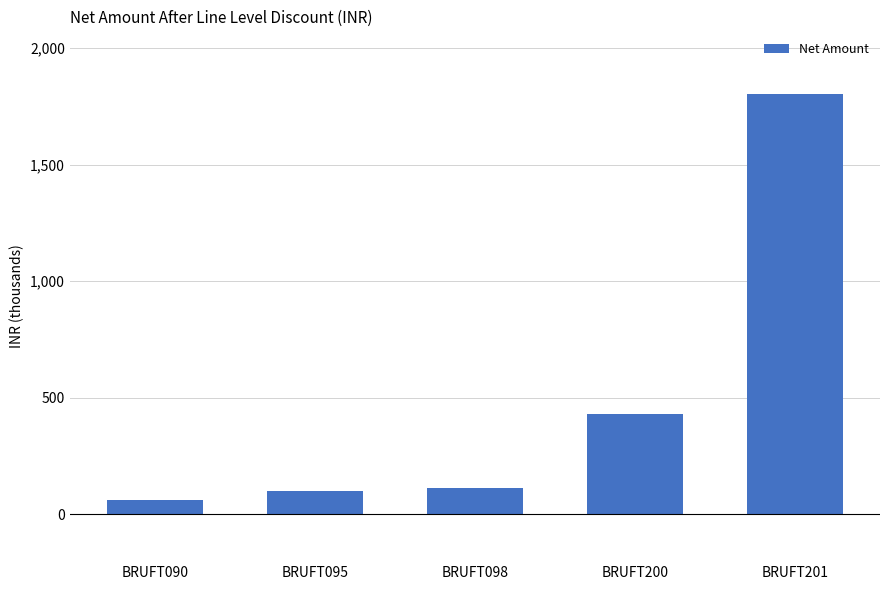

Which category has the lowest value across all series?

BRUFT090